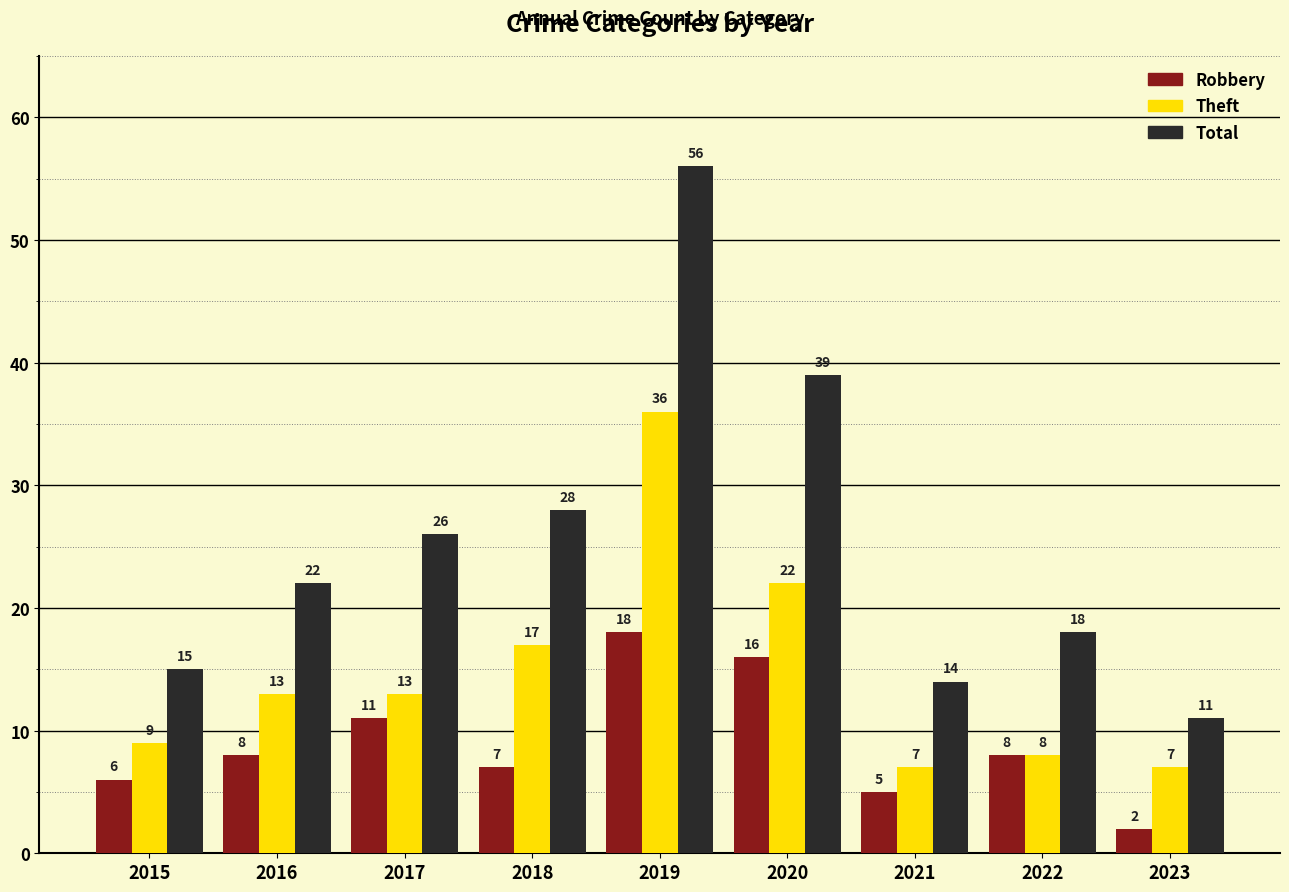

List the series in order of their overall mean, highest first.

Total, Theft, Robbery